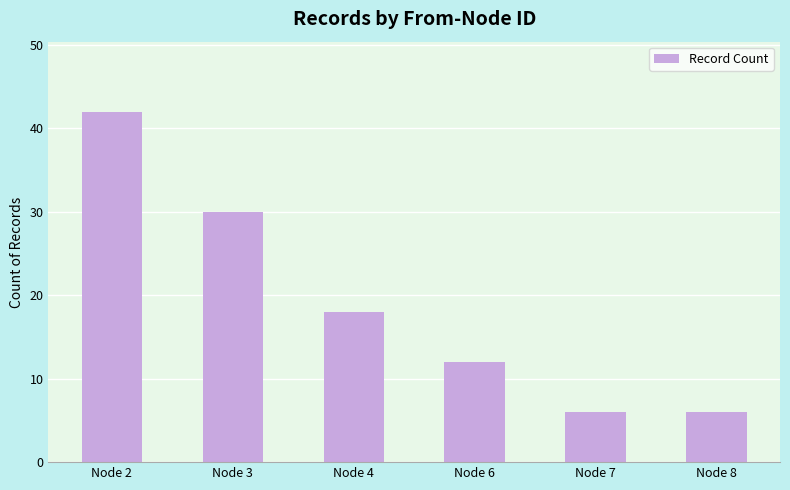

Is it true that the value at Node 6 is 12?

True